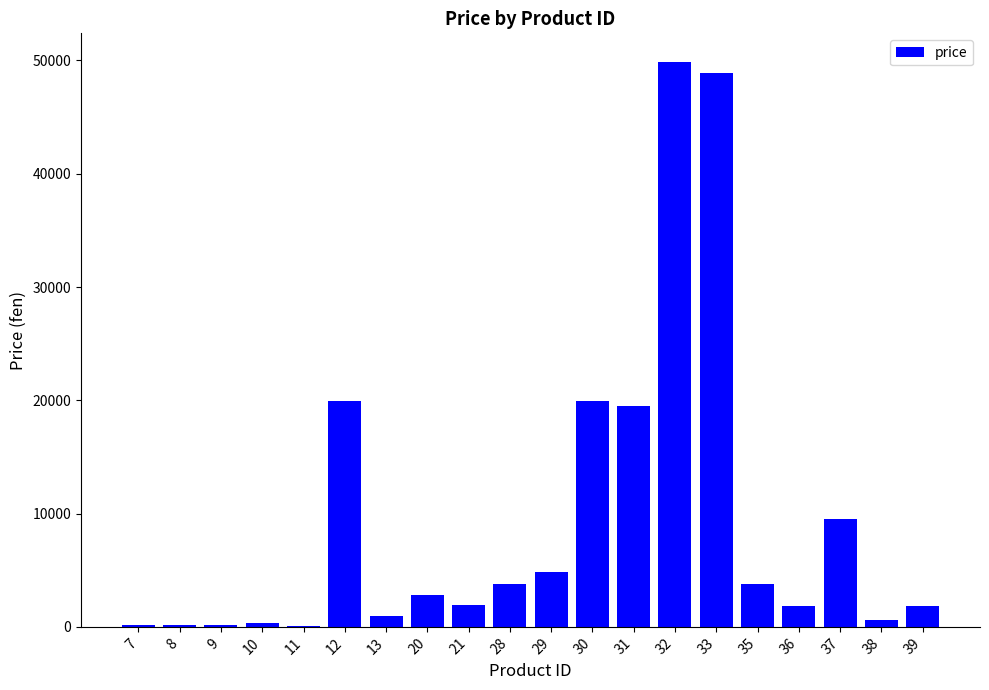

How many data points does each series have?

20